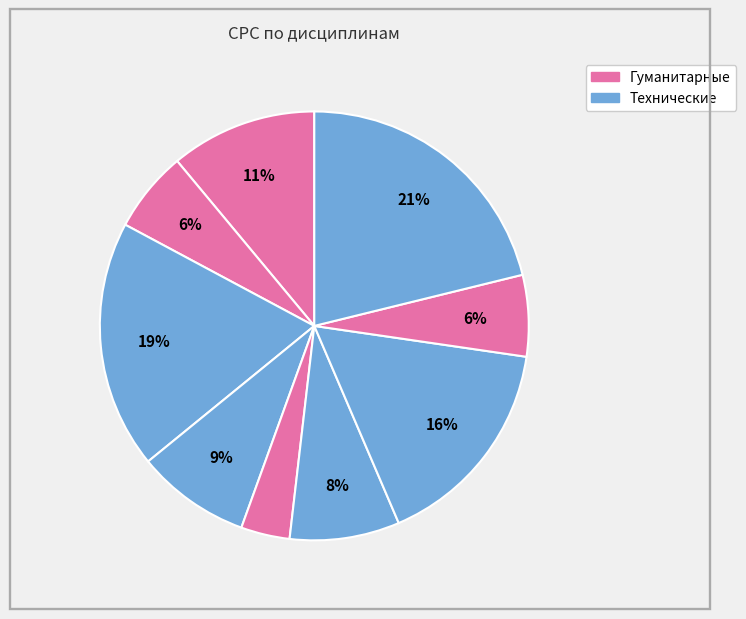

How many slices are in this pie chart?

9